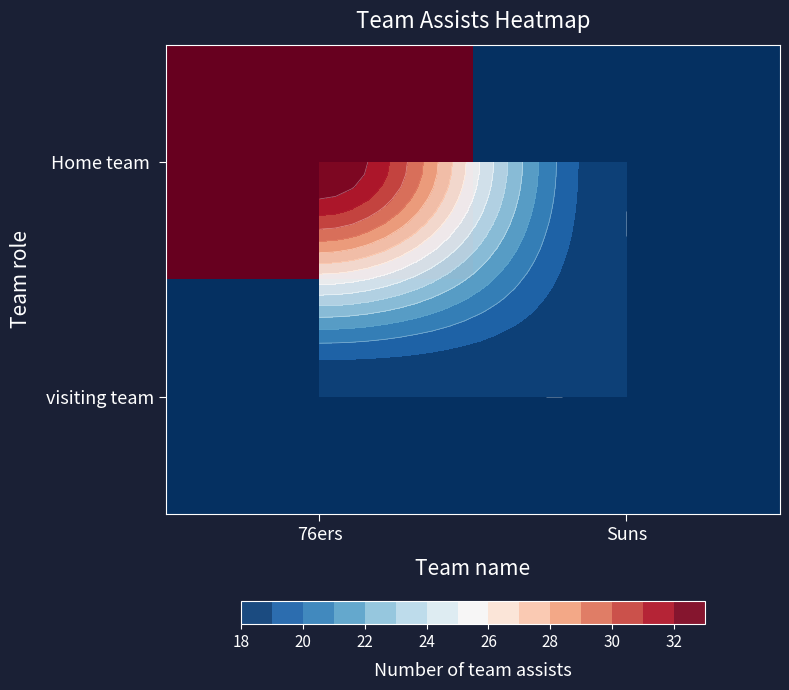

What is the minimum value for Home team?

18